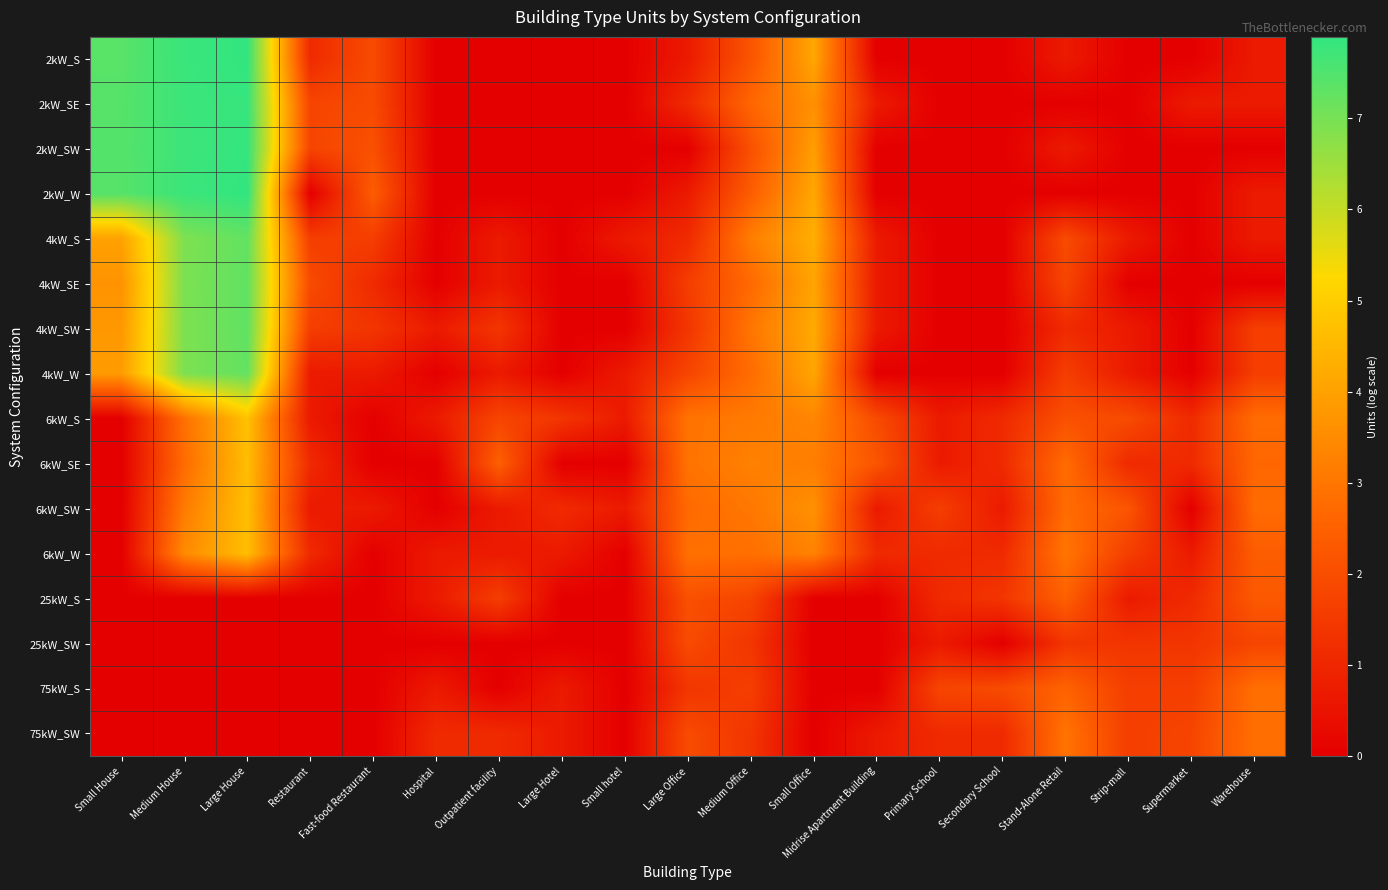

Reading right to left, what are all the values shown in this chart?

2kW_S: Warehouse=0.7	Supermarket=0.0	Strip-mall=0.0	Stand-Alone Retail=0.7	Secondary School=0.0	Primary School=0.0	Midrise Apartment Building=0.0	Small Office=4.1	Medium Office=2.2	Large Office=0.7	Small hotel=0.0	Large Hotel=0.0	Outpatient facility=0.0	Hospital=0.0	Fast-food Restaurant=1.9	Restaurant=1.1	Large House=7.9	Medium House=7.8	Small House=7.4
2kW_SE: Warehouse=0.7	Supermarket=0.7	Strip-mall=0.0	Stand-Alone Retail=0.0	Secondary School=0.0	Primary School=0.0	Midrise Apartment Building=0.7	Small Office=3.6	Medium Office=2.6	Large Office=1.1	Small hotel=0.0	Large Hotel=0.0	Outpatient facility=0.0	Hospital=0.0	Fast-food Restaurant=1.9	Restaurant=1.8	Large House=7.8	Medium House=7.8	Small House=7.4
2kW_SW: Warehouse=0.0	Supermarket=0.0	Strip-mall=0.0	Stand-Alone Retail=0.7	Secondary School=0.0	Primary School=0.0	Midrise Apartment Building=0.0	Small Office=3.9	Medium Office=2.1	Large Office=0.0	Small hotel=0.0	Large Hotel=0.0	Outpatient facility=0.0	Hospital=0.0	Fast-food Restaurant=2.1	Restaurant=1.8	Large House=7.9	Medium House=7.8	Small House=7.4
2kW_W: Warehouse=0.7	Supermarket=0.0	Strip-mall=0.0	Stand-Alone Retail=0.0	Secondary School=0.0	Primary School=0.0	Midrise Apartment Building=0.0	Small Office=4.1	Medium Office=2.4	Large Office=0.7	Small hotel=0.0	Large Hotel=0.0	Outpatient facility=0.0	Hospital=0.0	Fast-food Restaurant=2.4	Restaurant=0.0	Large House=7.9	Medium House=7.8	Small House=7.4
4kW_S: Warehouse=0.7	Supermarket=0.0	Strip-mall=0.7	Stand-Alone Retail=1.9	Secondary School=0.0	Primary School=0.0	Midrise Apartment Building=0.7	Small Office=4.3	Medium Office=3.2	Large Office=1.1	Small hotel=0.7	Large Hotel=0.0	Outpatient facility=0.7	Hospital=0.0	Fast-food Restaurant=1.6	Restaurant=1.6	Large House=7.3	Medium House=6.9	Small House=4.0
4kW_SE: Warehouse=0.0	Supermarket=0.0	Strip-mall=0.0	Stand-Alone Retail=1.8	Secondary School=0.0	Primary School=0.0	Midrise Apartment Building=0.7	Small Office=4.1	Medium Office=2.7	Large Office=1.6	Small hotel=0.0	Large Hotel=0.0	Outpatient facility=0.7	Hospital=0.0	Fast-food Restaurant=1.1	Restaurant=1.9	Large House=7.3	Medium House=6.9	Small House=3.7
4kW_SW: Warehouse=1.6	Supermarket=0.0	Strip-mall=0.7	Stand-Alone Retail=1.1	Secondary School=0.0	Primary School=0.0	Midrise Apartment Building=0.7	Small Office=4.2	Medium Office=3.0	Large Office=1.4	Small hotel=0.0	Large Hotel=0.0	Outpatient facility=1.4	Hospital=0.7	Fast-food Restaurant=1.4	Restaurant=1.6	Large House=7.3	Medium House=6.9	Small House=3.8
4kW_W: Warehouse=1.6	Supermarket=0.0	Strip-mall=0.7	Stand-Alone Retail=1.6	Secondary School=0.0	Primary School=0.0	Midrise Apartment Building=0.0	Small Office=4.1	Medium Office=2.8	Large Office=1.8	Small hotel=0.7	Large Hotel=0.0	Outpatient facility=0.7	Hospital=0.0	Fast-food Restaurant=0.7	Restaurant=0.7	Large House=7.3	Medium House=6.9	Small House=3.9
6kW_S: Warehouse=2.8	Supermarket=1.1	Strip-mall=1.9	Stand-Alone Retail=2.1	Secondary School=1.1	Primary School=0.7	Midrise Apartment Building=1.9	Small Office=3.4	Medium Office=3.1	Large Office=2.9	Small hotel=0.7	Large Hotel=1.4	Outpatient facility=1.8	Hospital=0.7	Fast-food Restaurant=0.0	Restaurant=0.7	Large House=4.7	Medium House=2.9	Small House=0.0
6kW_SE: Warehouse=2.6	Supermarket=1.1	Strip-mall=1.1	Stand-Alone Retail=2.8	Secondary School=1.1	Primary School=0.7	Midrise Apartment Building=2.2	Small Office=3.2	Medium Office=3.3	Large Office=2.9	Small hotel=0.0	Large Hotel=0.0	Outpatient facility=2.5	Hospital=0.0	Fast-food Restaurant=0.0	Restaurant=1.1	Large House=4.6	Medium House=2.8	Small House=0.0
6kW_SW: Warehouse=2.8	Supermarket=0.0	Strip-mall=2.2	Stand-Alone Retail=2.8	Secondary School=0.7	Primary School=1.6	Midrise Apartment Building=0.7	Small Office=3.6	Medium Office=3.0	Large Office=2.7	Small hotel=0.7	Large Hotel=1.1	Outpatient facility=0.7	Hospital=0.0	Fast-food Restaurant=0.7	Restaurant=0.7	Large House=4.7	Medium House=3.1	Small House=0.0
6kW_W: Warehouse=2.4	Supermarket=0.7	Strip-mall=1.6	Stand-Alone Retail=3.0	Secondary School=1.1	Primary School=1.1	Midrise Apartment Building=1.1	Small Office=3.3	Medium Office=2.8	Large Office=2.9	Small hotel=0.0	Large Hotel=0.7	Outpatient facility=0.7	Hospital=0.7	Fast-food Restaurant=0.0	Restaurant=1.1	Large House=4.7	Medium House=3.5	Small House=0.0
25kW_S: Warehouse=2.3	Supermarket=1.1	Strip-mall=0.7	Stand-Alone Retail=2.5	Secondary School=1.4	Primary School=1.1	Midrise Apartment Building=0.0	Small Office=0.0	Medium Office=1.8	Large Office=2.1	Small hotel=0.0	Large Hotel=0.0	Outpatient facility=1.6	Hospital=0.7	Fast-food Restaurant=0.0	Restaurant=0.0	Large House=0.0	Medium House=0.0	Small House=0.0
25kW_SW: Warehouse=1.8	Supermarket=1.4	Strip-mall=1.4	Stand-Alone Retail=1.4	Secondary School=0.0	Primary School=0.7	Midrise Apartment Building=0.0	Small Office=0.0	Medium Office=1.4	Large Office=1.9	Small hotel=0.0	Large Hotel=0.0	Outpatient facility=0.0	Hospital=0.0	Fast-food Restaurant=0.0	Restaurant=0.0	Large House=0.0	Medium House=0.0	Small House=0.0
75kW_S: Warehouse=2.8	Supermarket=1.6	Strip-mall=1.6	Stand-Alone Retail=2.6	Secondary School=1.9	Primary School=1.8	Midrise Apartment Building=0.0	Small Office=0.0	Medium Office=1.6	Large Office=1.4	Small hotel=0.0	Large Hotel=0.7	Outpatient facility=0.0	Hospital=0.7	Fast-food Restaurant=0.0	Restaurant=0.0	Large House=0.0	Medium House=0.0	Small House=0.0
75kW_SW: Warehouse=2.8	Supermarket=1.8	Strip-mall=1.6	Stand-Alone Retail=2.9	Secondary School=1.1	Primary School=1.1	Midrise Apartment Building=0.7	Small Office=0.0	Medium Office=1.4	Large Office=1.9	Small hotel=0.0	Large Hotel=0.7	Outpatient facility=1.1	Hospital=1.1	Fast-food Restaurant=0.0	Restaurant=0.0	Large House=0.0	Medium House=0.0	Small House=0.0